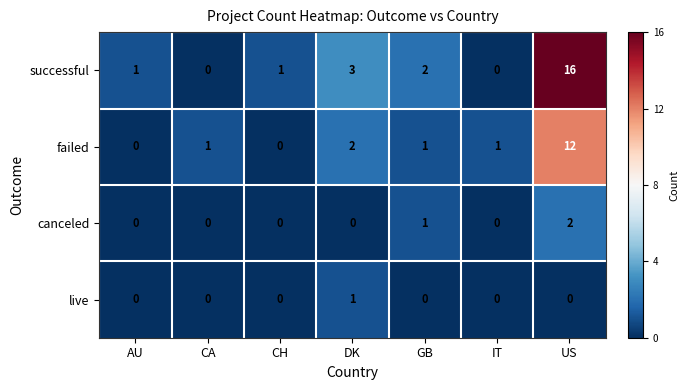

At which label is canceled closest to 1?

GB